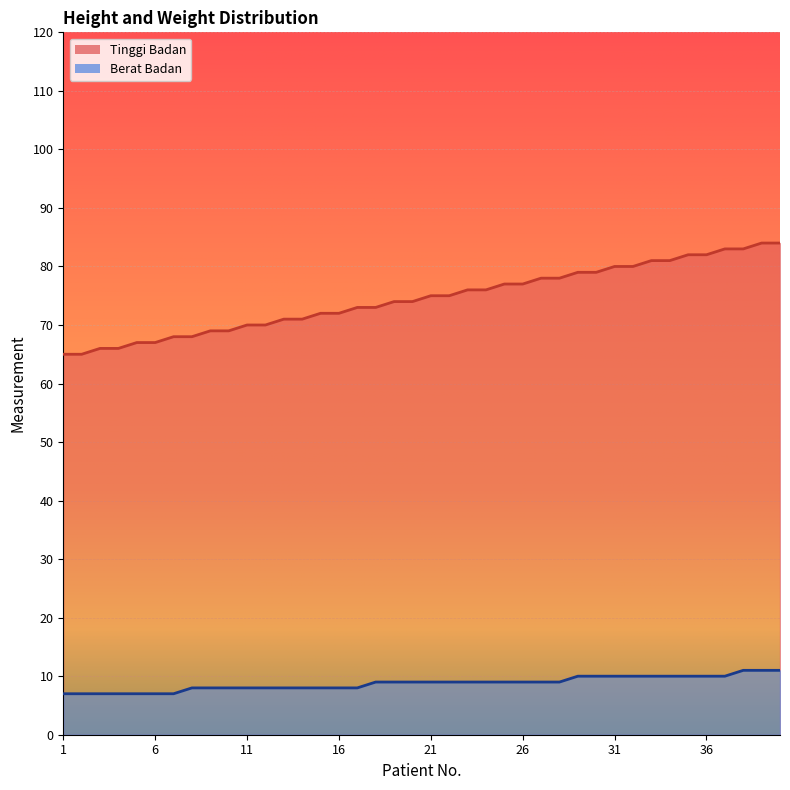

What is the difference between the Berat Badan values at 16 and 3?

1